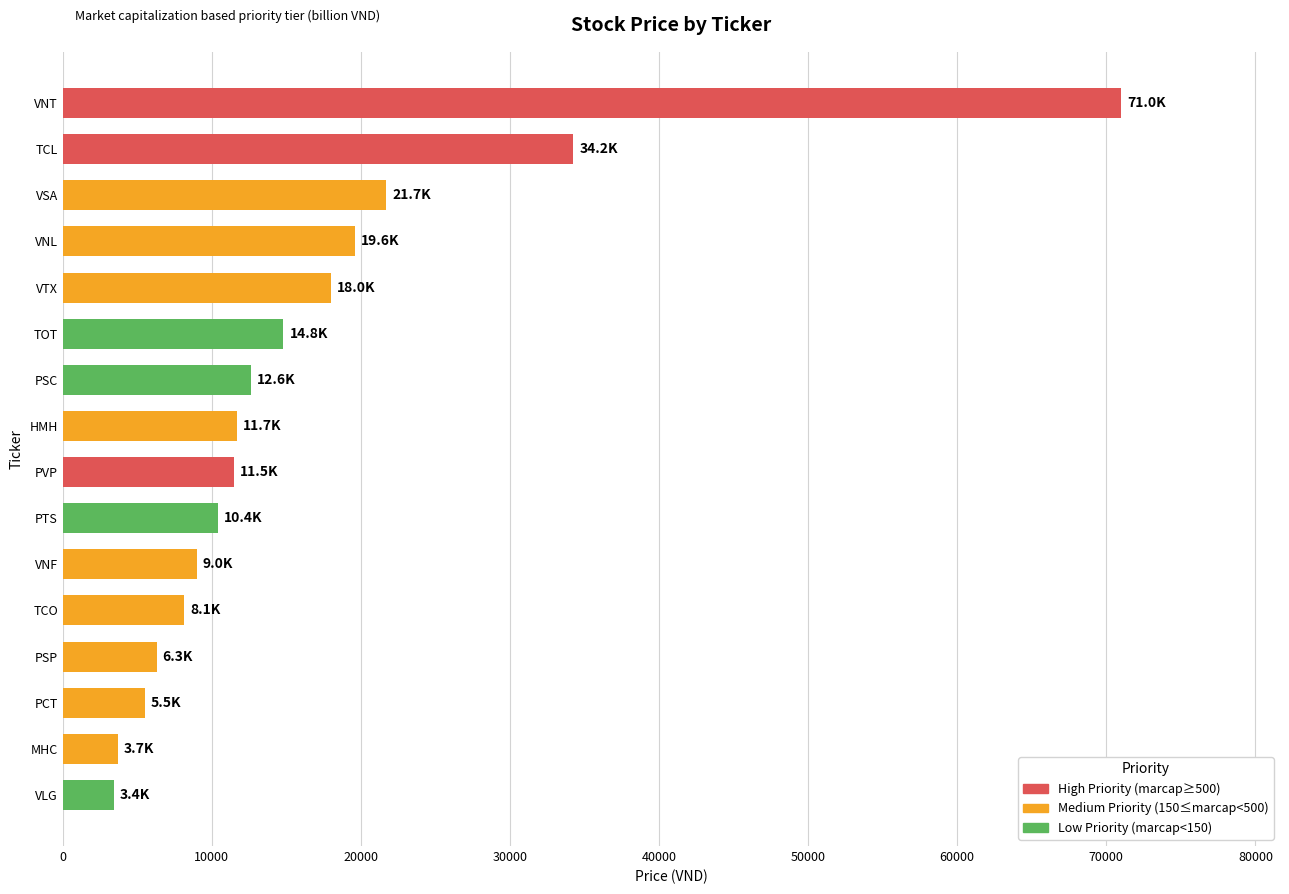

What is the change in value from TCO to VNT?

+62870